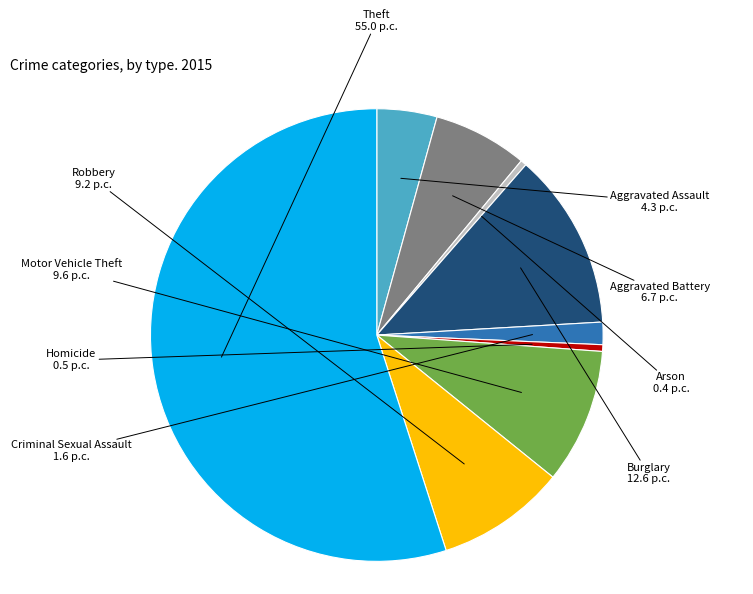

What is the largest slice in the pie chart?

Theft